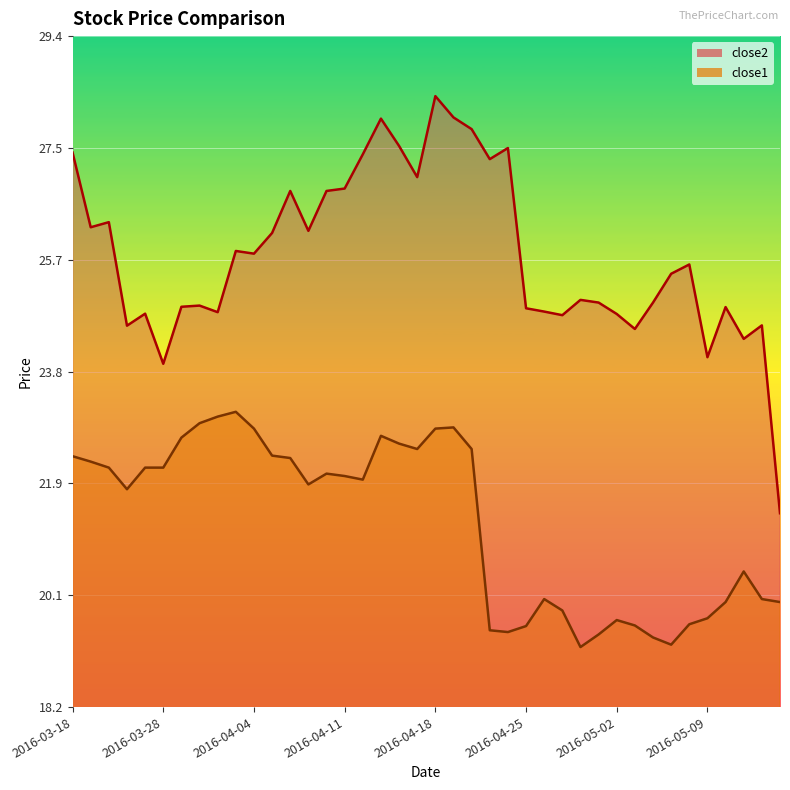

What are all the series names shown in the legend?

close2, close1